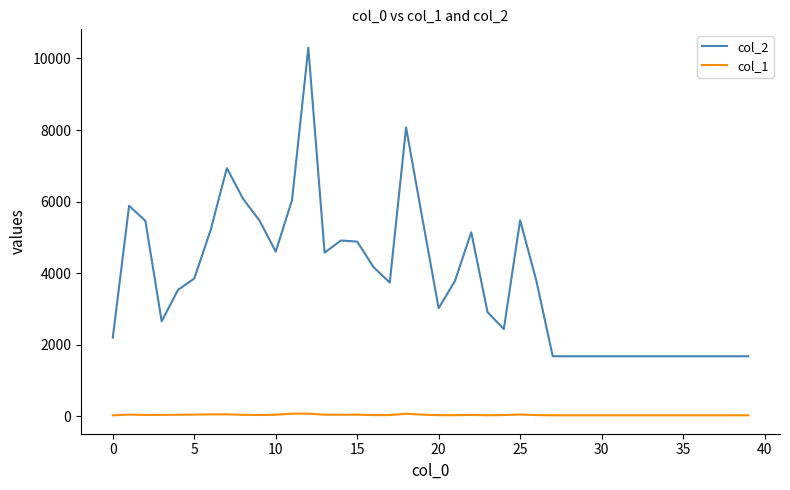

True or false: col_2 and col_1 intersect in this chart.

False